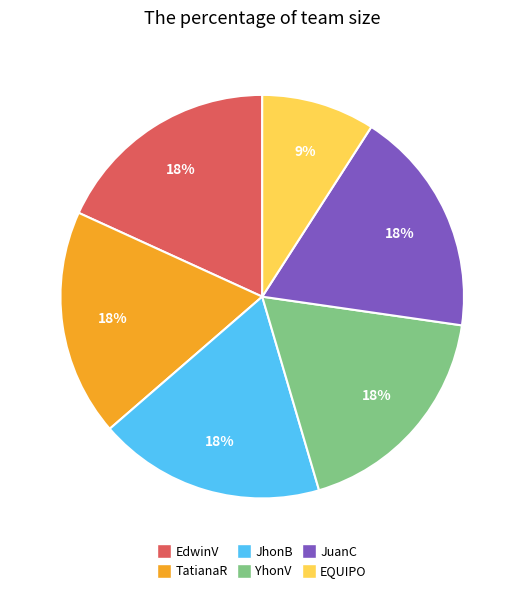

True or false: JhonB accounts for 18% of the total.

True